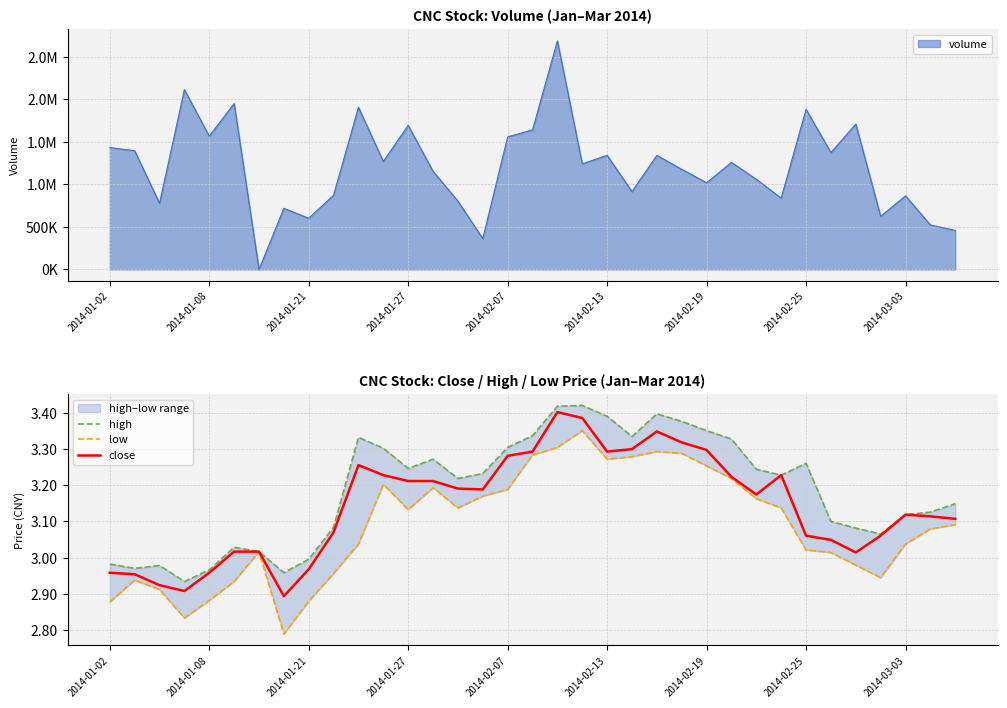

What is the difference between the maximum and minimum values in the low series?

0.6